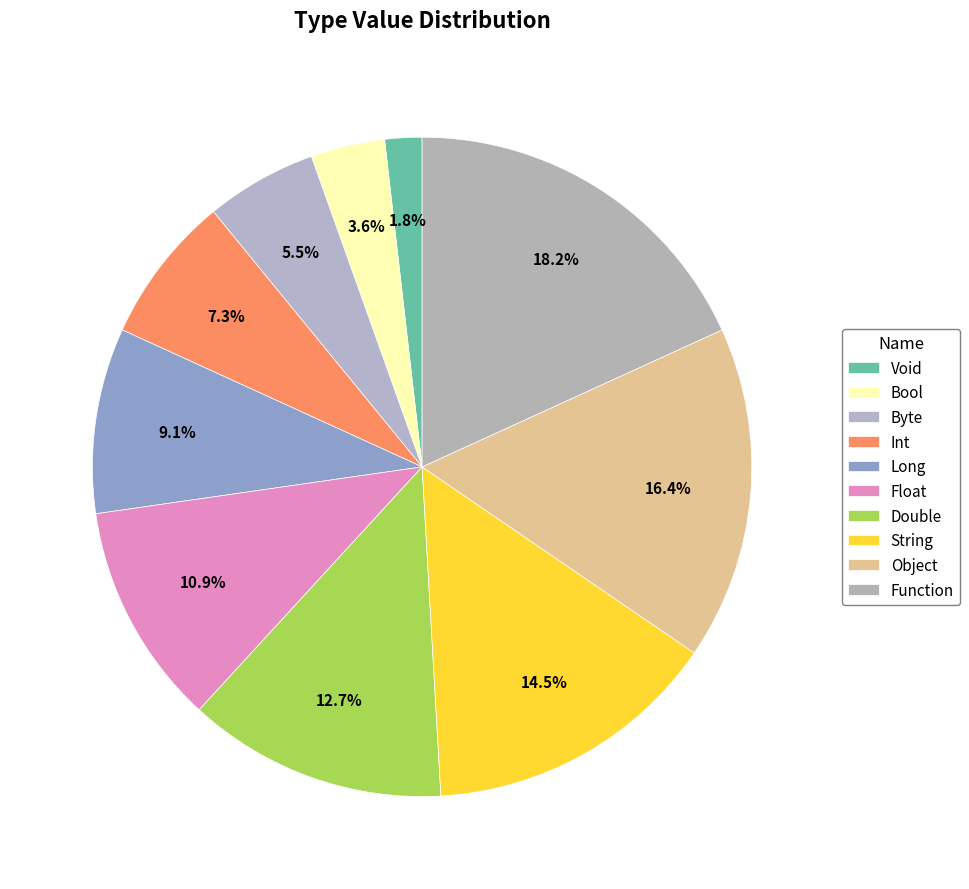

To the nearest percent, what is the combined percentage of Int and Bool?

11%